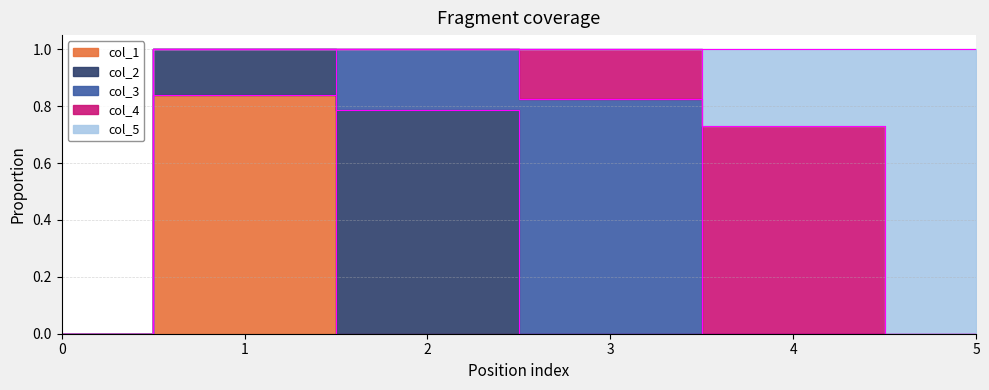

At how many categories does at least one series exceed 0?

5